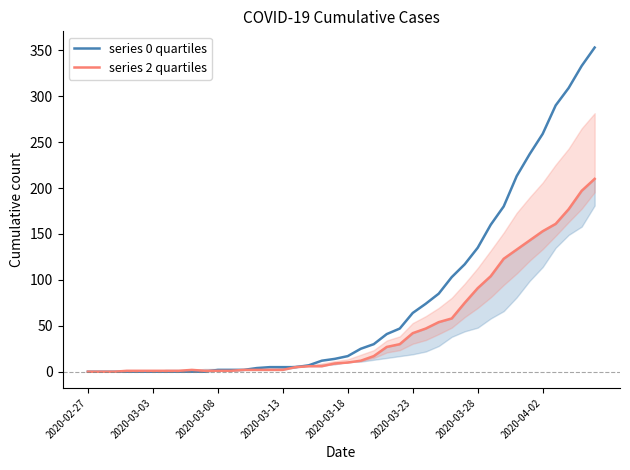

True or false: series 0 quartiles has a value of 135 at 2020-03-28.

True